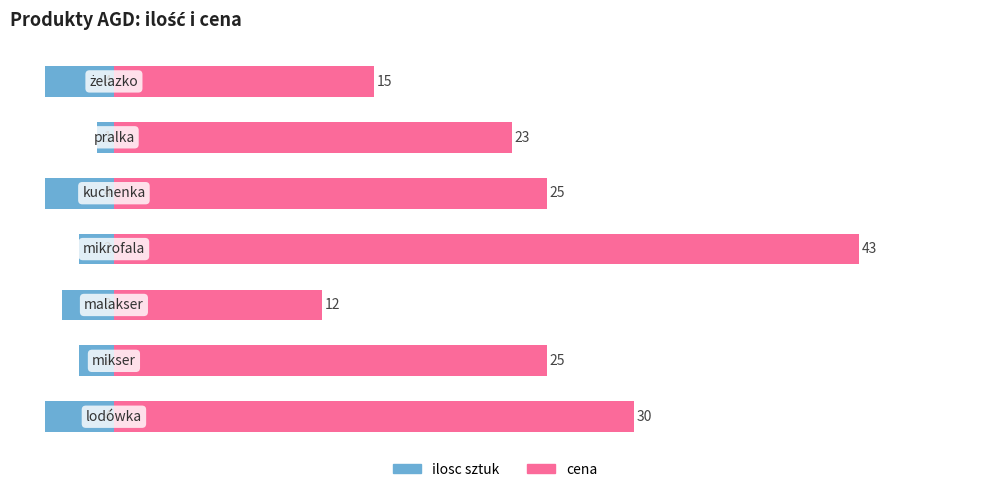

What is the maximum value shown in the chart?

43